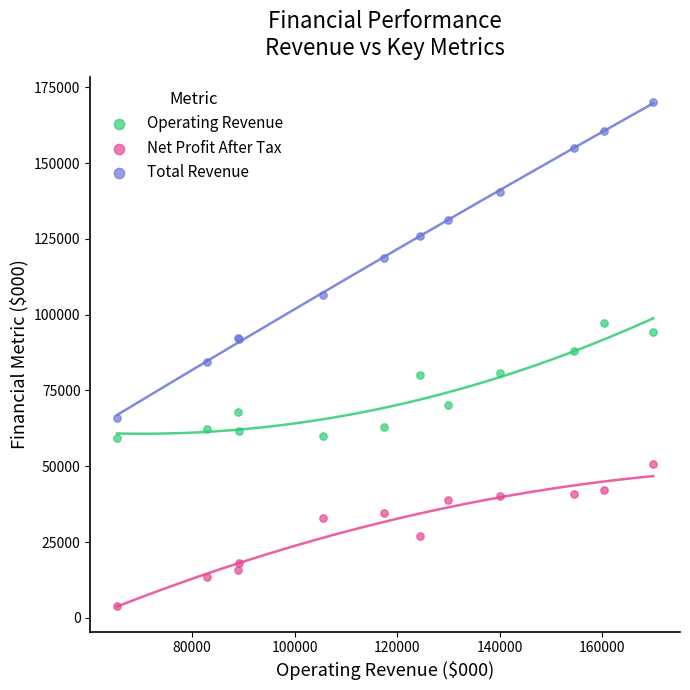

Which series contains the highest Y value?

Total Revenue